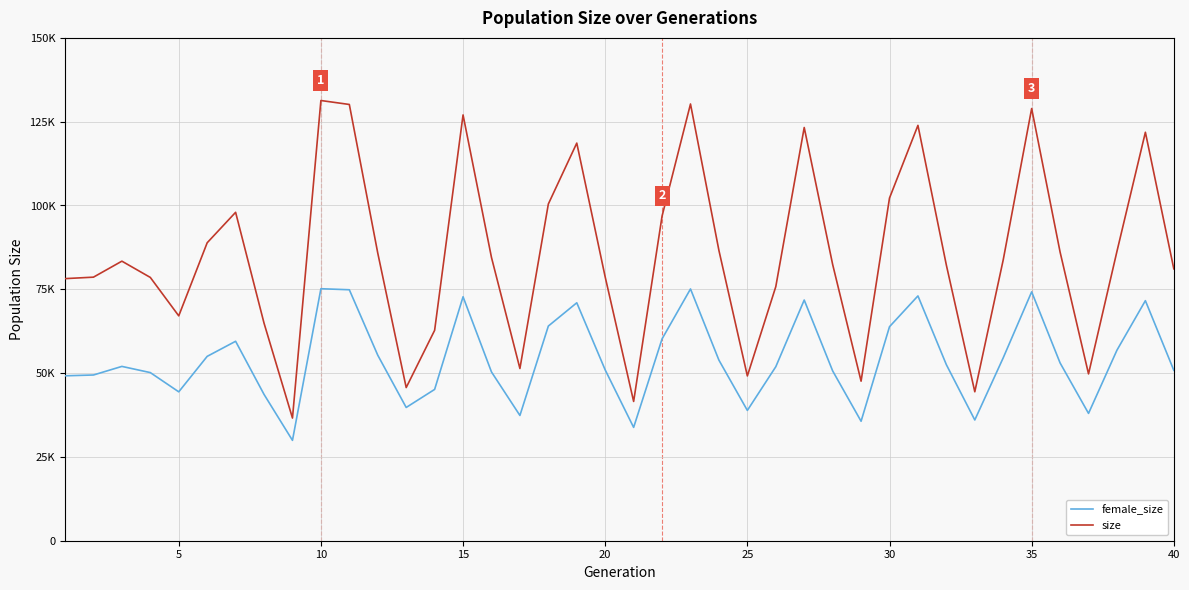

What are all the series names shown in the legend?

female_size, size